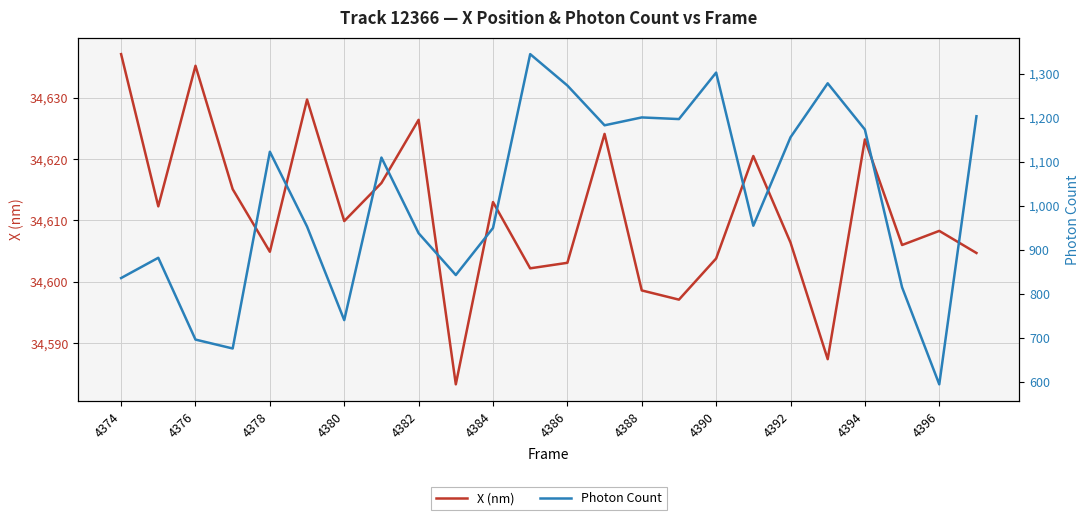

List the series in order of their peak value, highest first.

X (nm), Photon Count